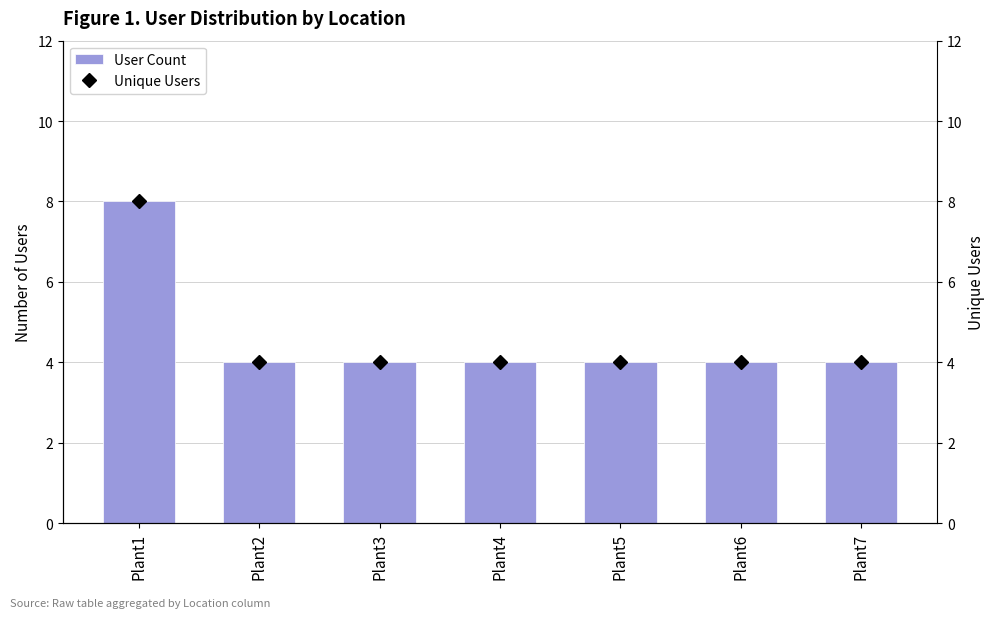

Which series has the widest spread of values?

User Count